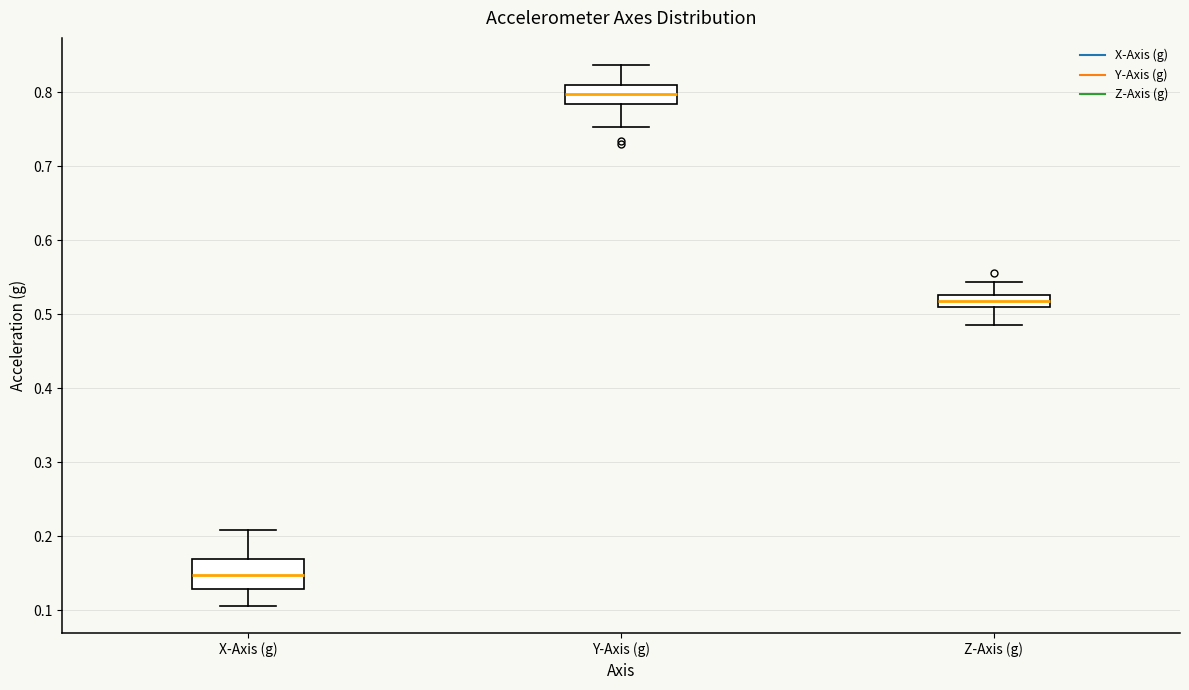

Which box has the lowest median line?

X-Axis (g)